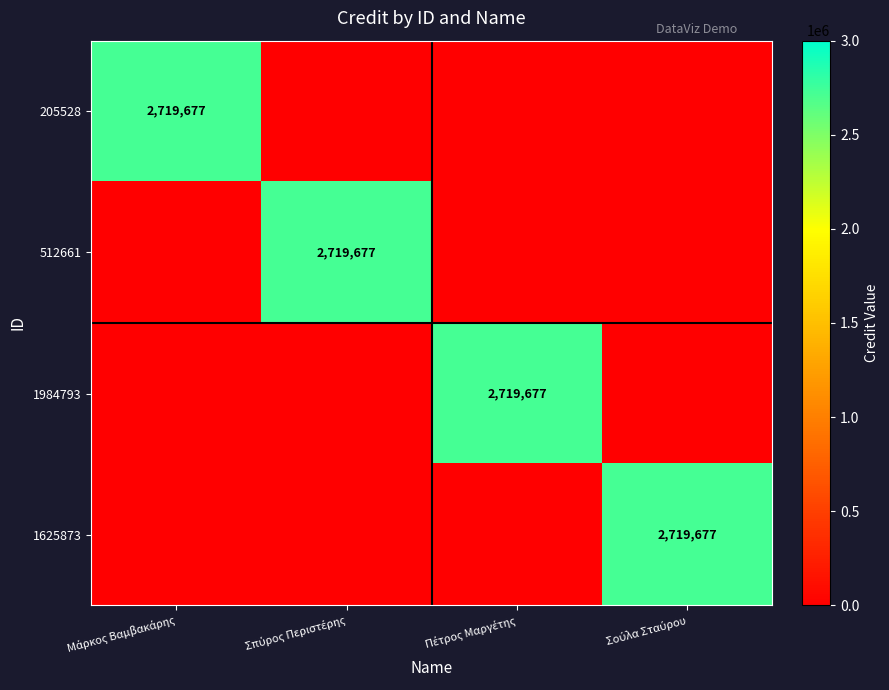

What is the spread (max minus min) of values at Μάρκος Βαμβακάρης?

2719677